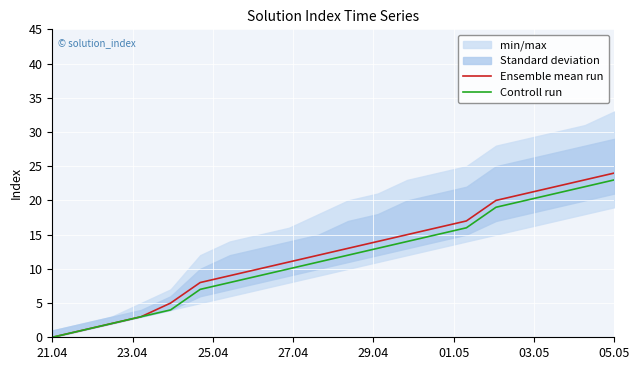

At which label does Controll run reach its minimum?

21.04